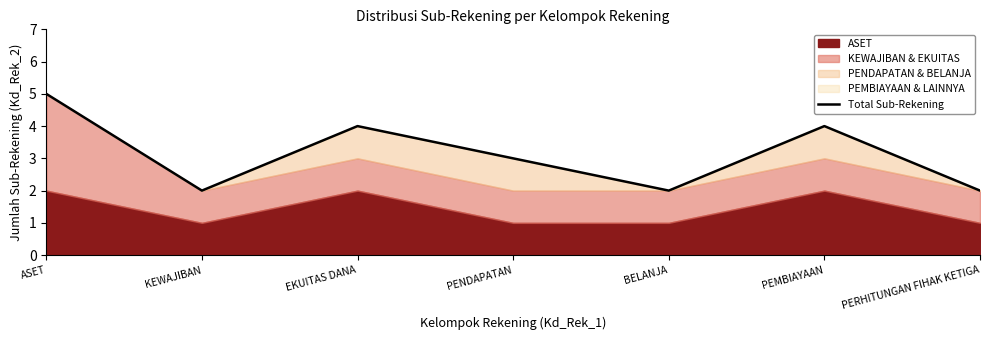

Where does the data first go above 3?

ASET